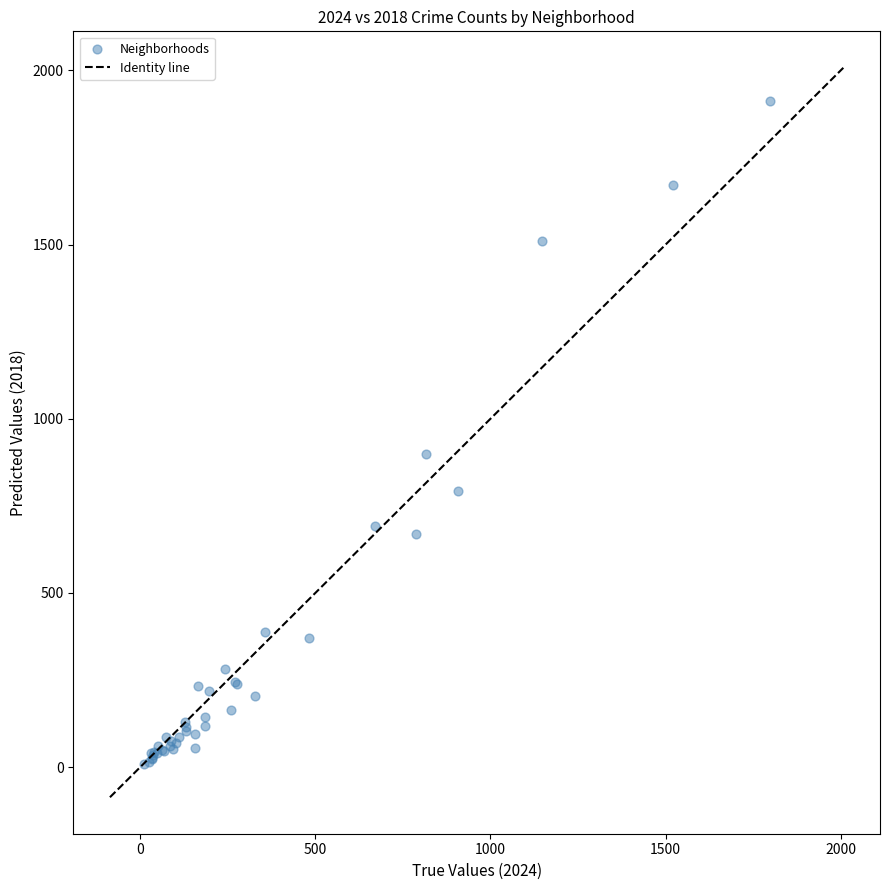

What Y value in the scatter plot is closest to 960?

898